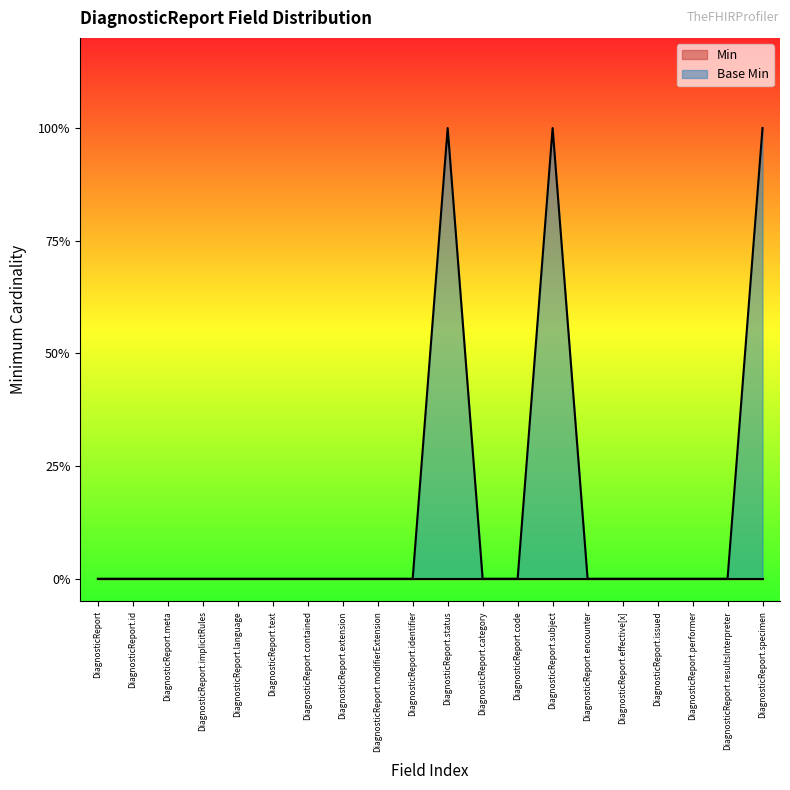

Is it true that the value at DiagnosticReport.encounter is 0?

True